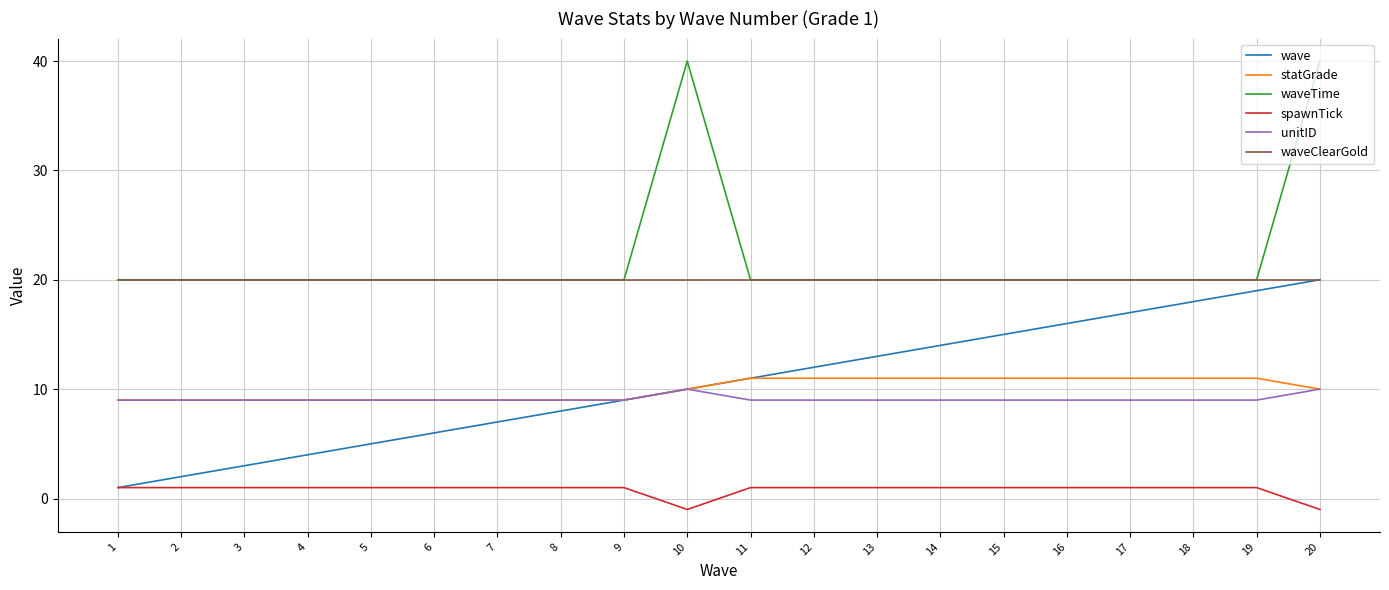

True or false: wave and waveTime cross at least once.

False